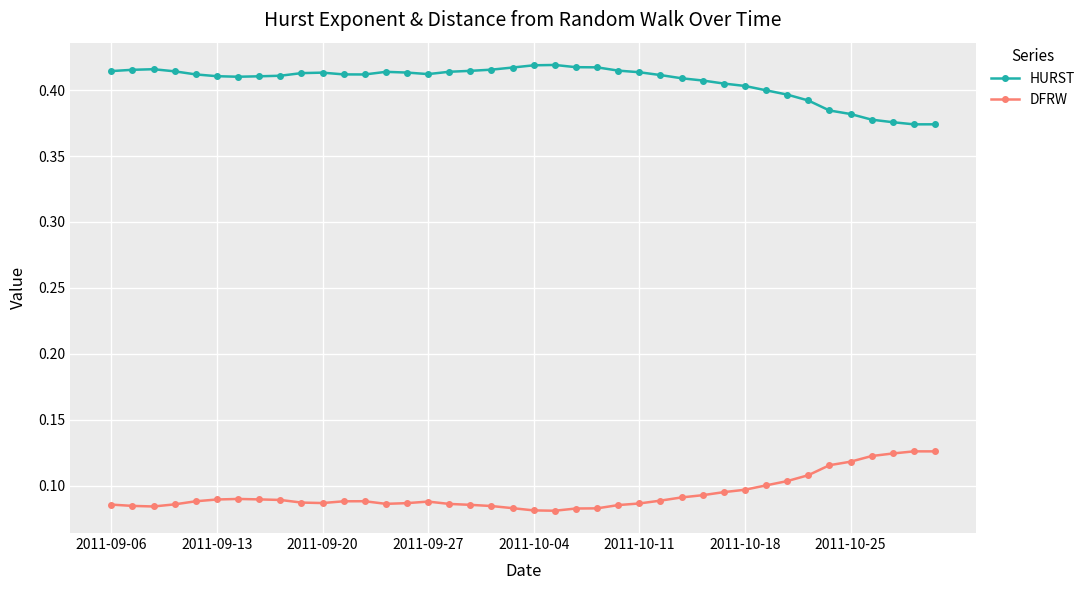

True or false: HURST and DFRW cross at least once.

False